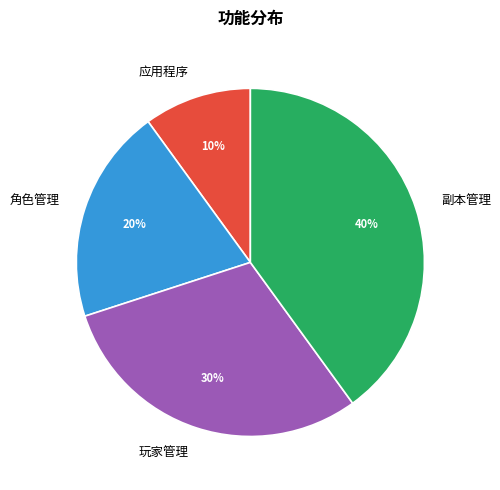

Is 角色管理 the majority of the pie?

No